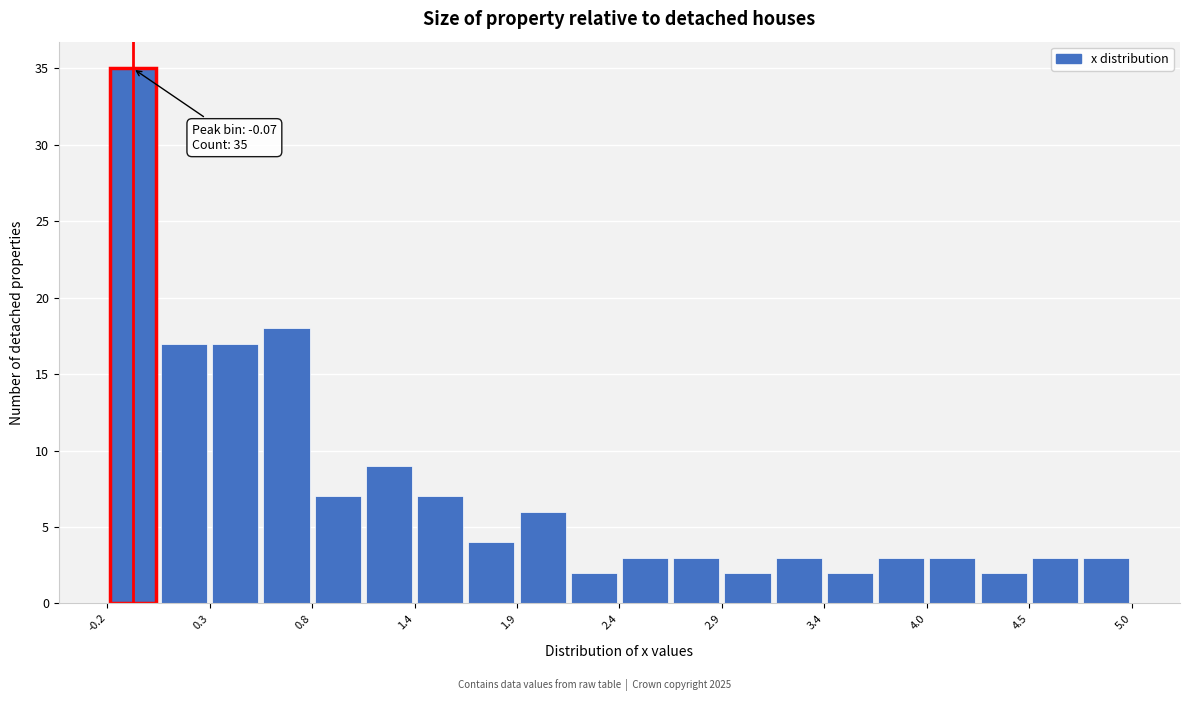

Read against the x-axis, roughly where is the centre of the tallest bar?

-0.1